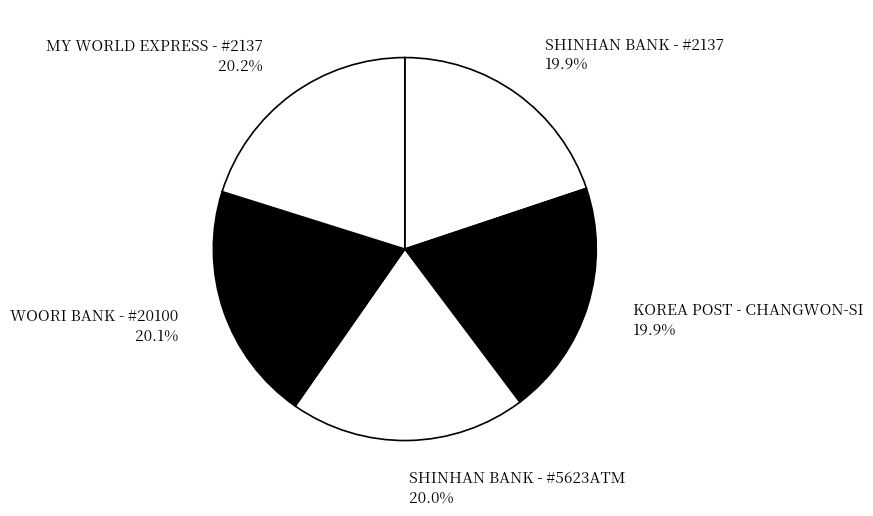

Approximately how many times larger is the value at SHINHAN BANK - #2137 compared to WOORI BANK - #20100?

1.0